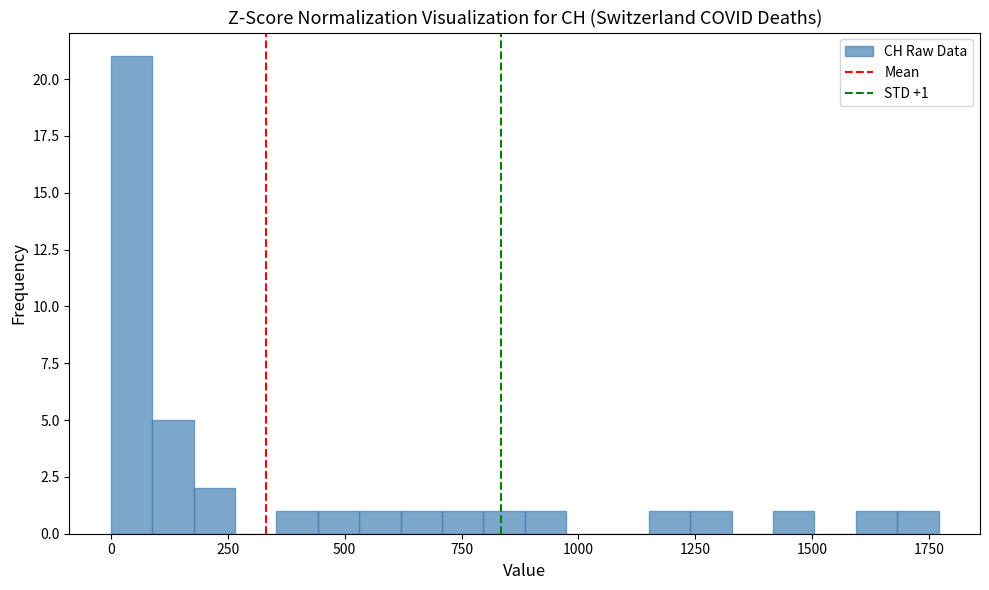

Around what value on the x-axis is the tallest bar? Give the approximate position of its centre, as read against the axis.

50